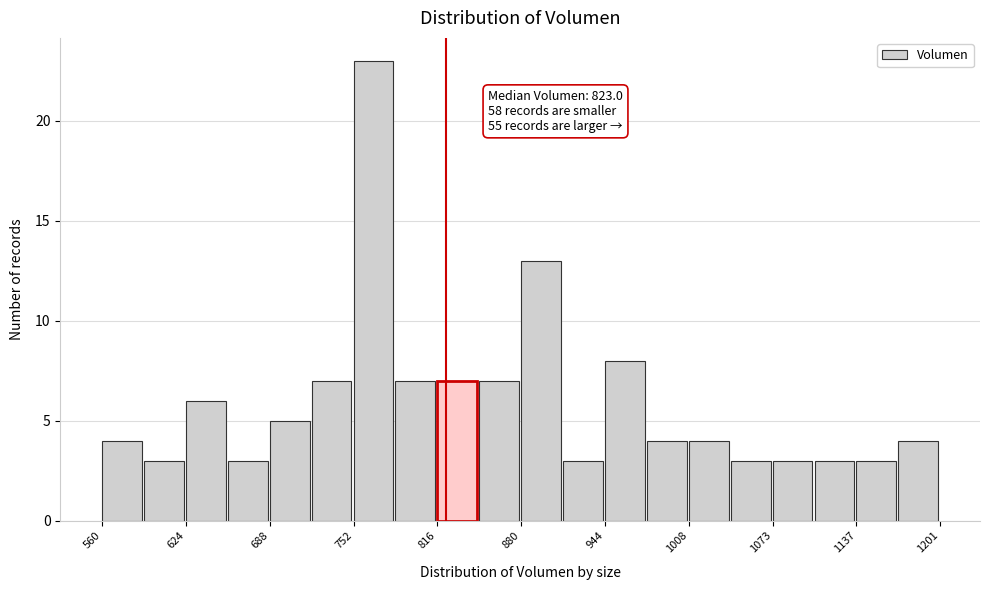

Read against the x-axis, roughly where is the centre of the tallest bar?

770